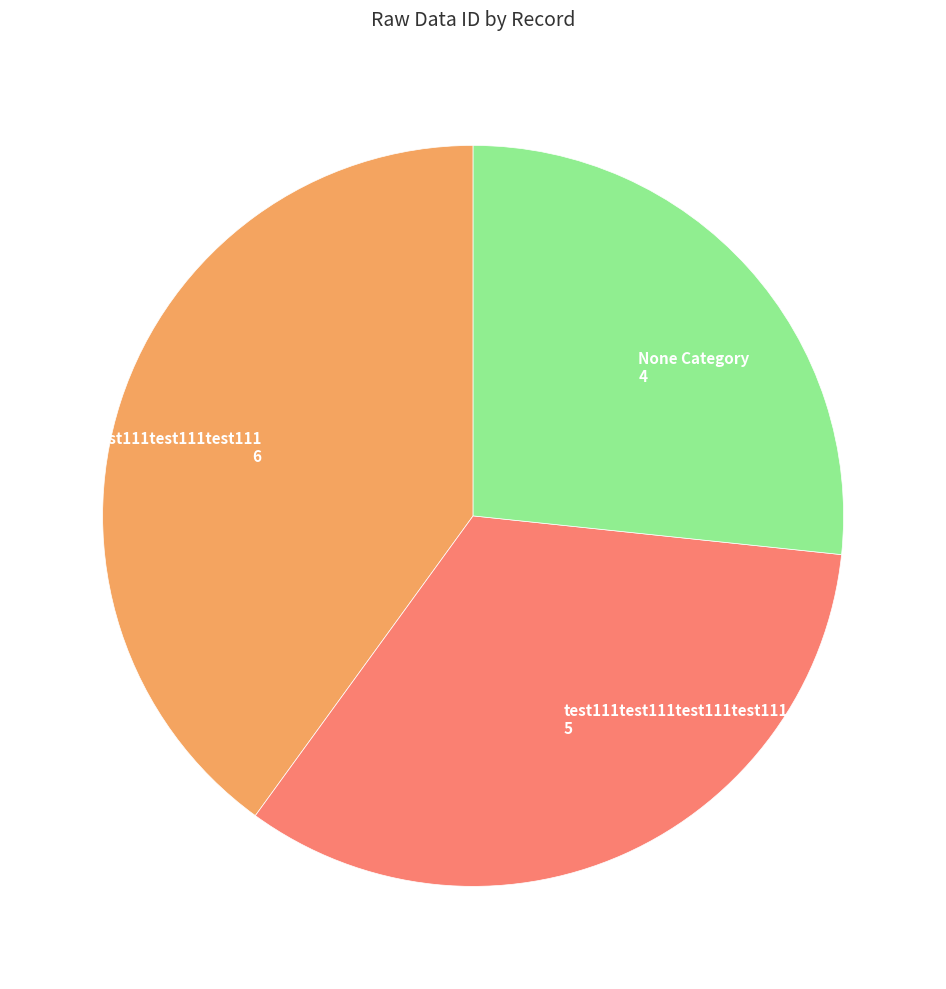

Is there any slice that represents more than half of the pie?

No